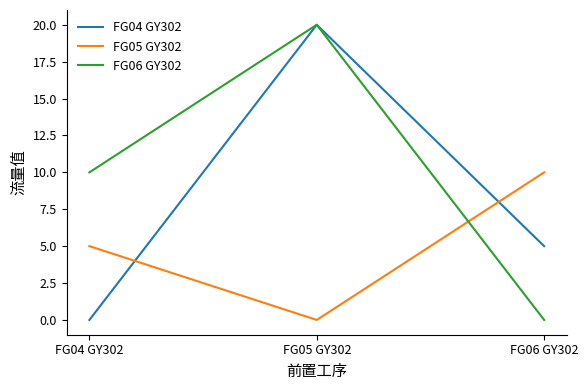

Rank the categories by FG05 GY302 value from lowest to highest.

FG05 GY302, FG04 GY302, FG06 GY302